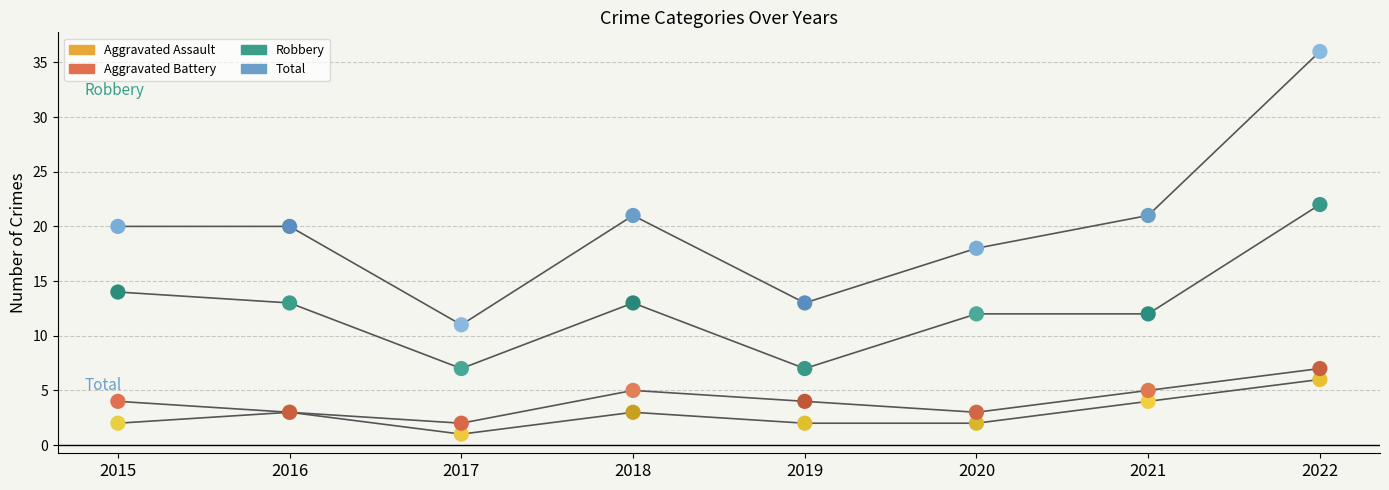

What are all the series names shown in the legend?

Aggravated Assault, Aggravated Battery, Robbery, Total